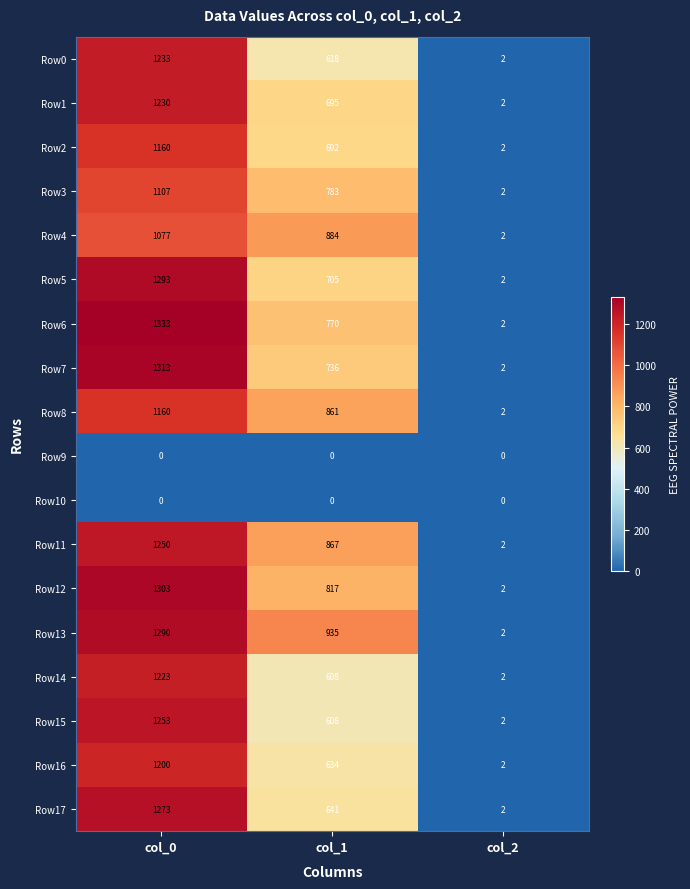

Count the number of categories in the chart.

3